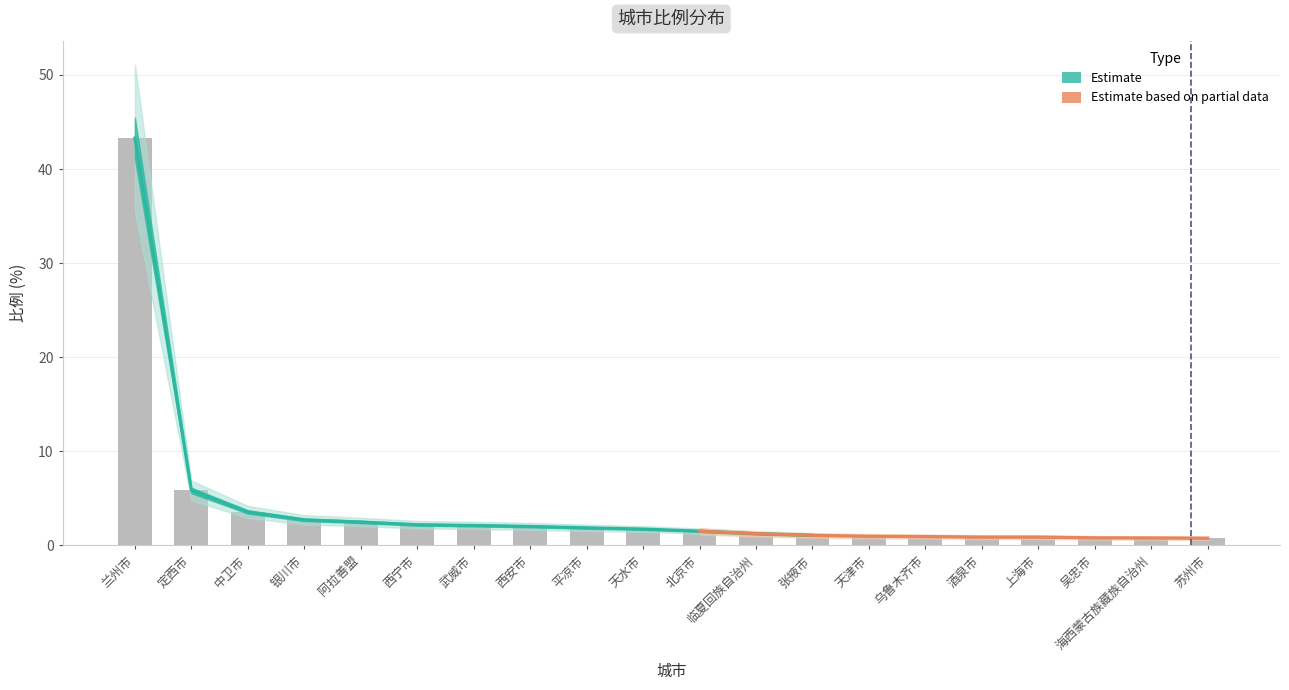

What is the sum of all values?

77.6